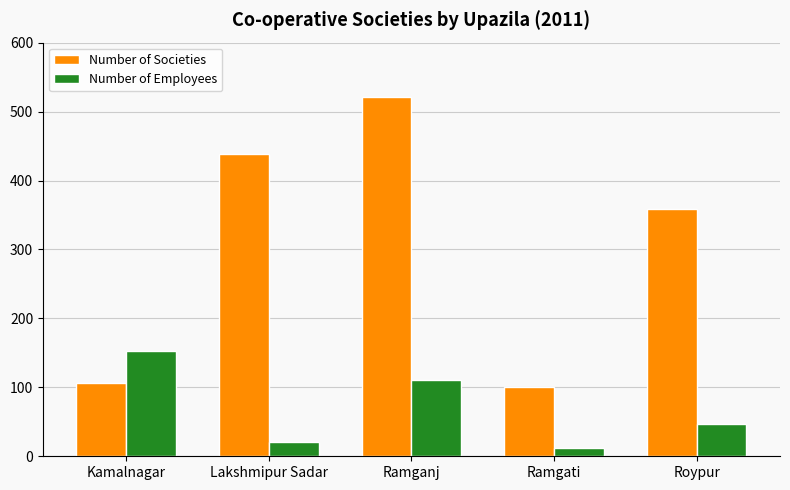

What are all the series names shown in the legend?

Number of Societies, Number of Employees